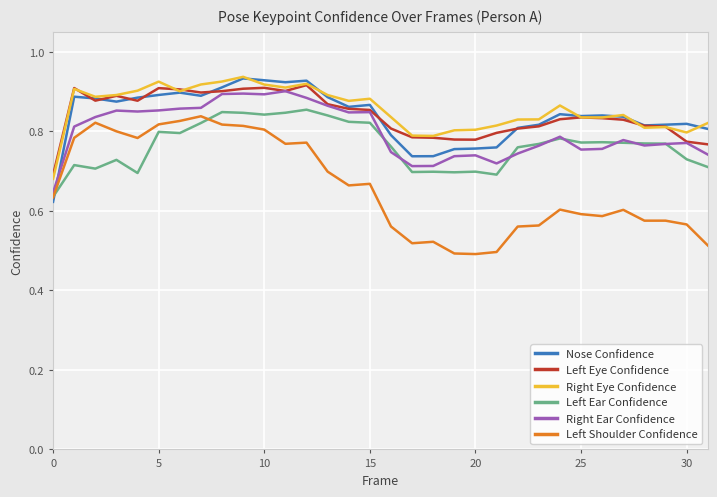

True or false: Left Ear Confidence and Right Eye Confidence cross at least once.

False